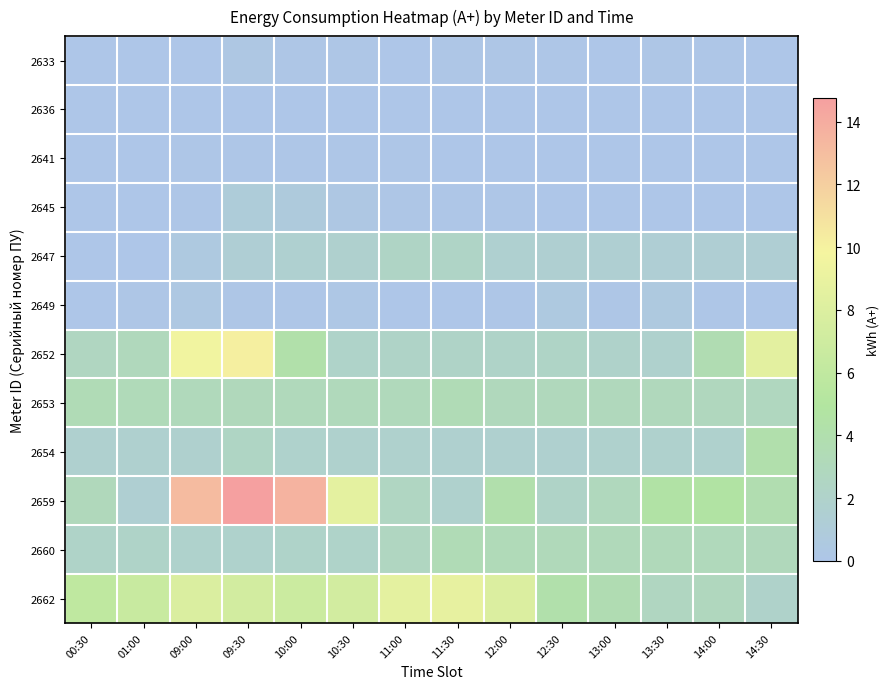

Between 14:30 and 13:00, which is larger?

13:00